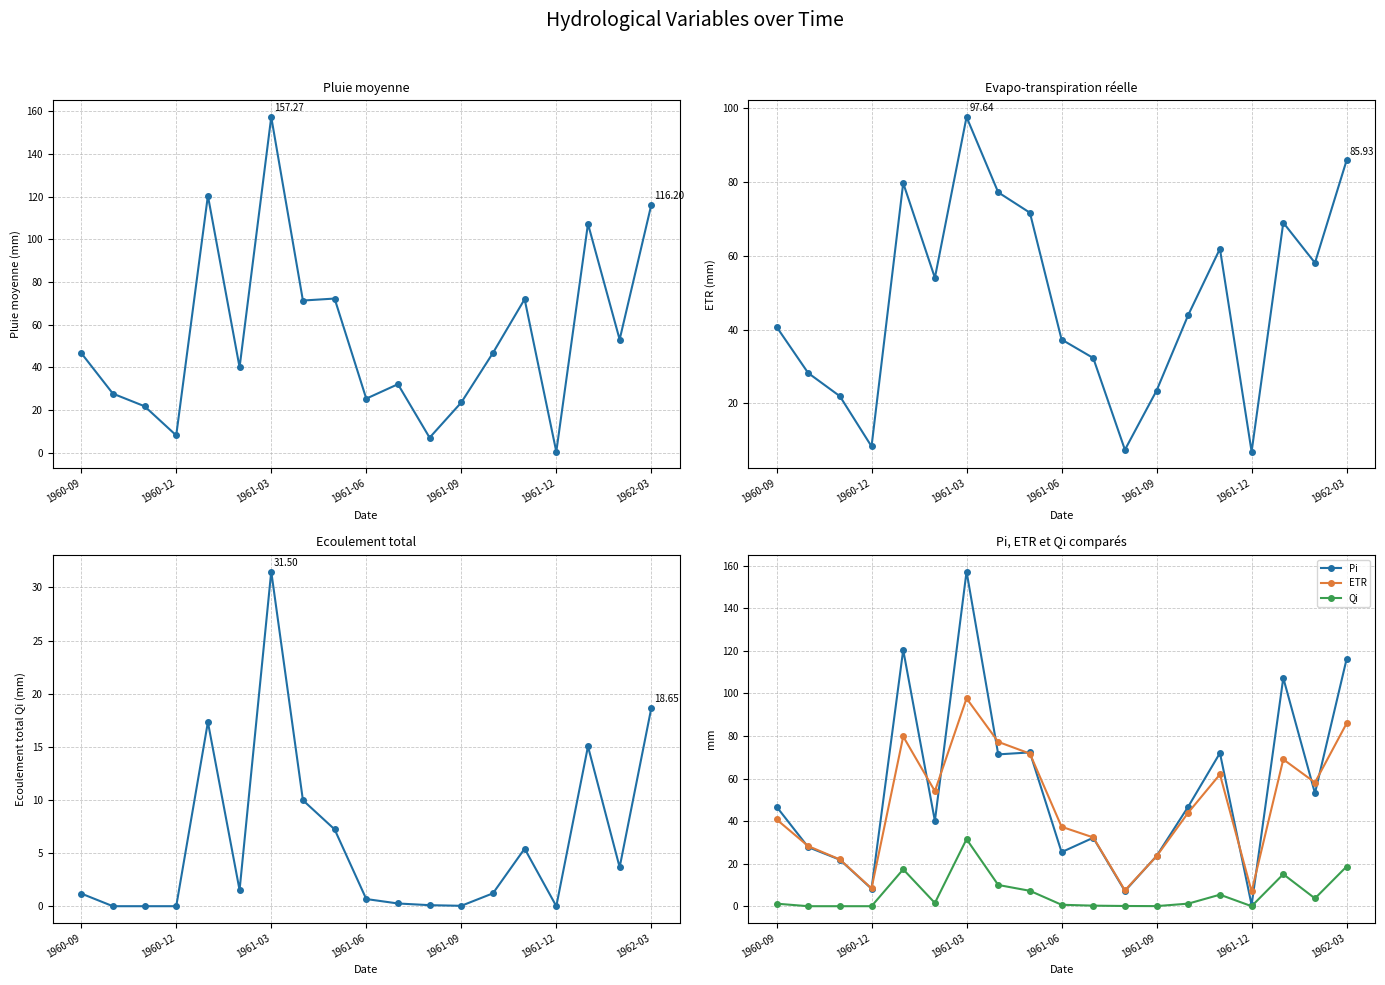

The Qi series shows 21.8 at 1961-03. True or false?

False